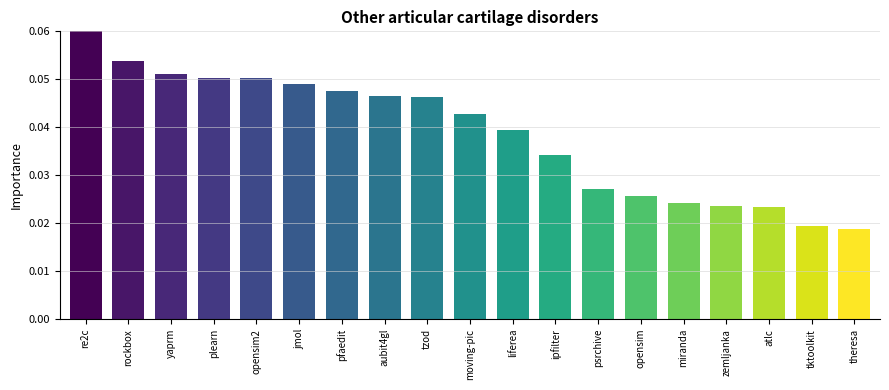

What is the sum of all values?

0.7